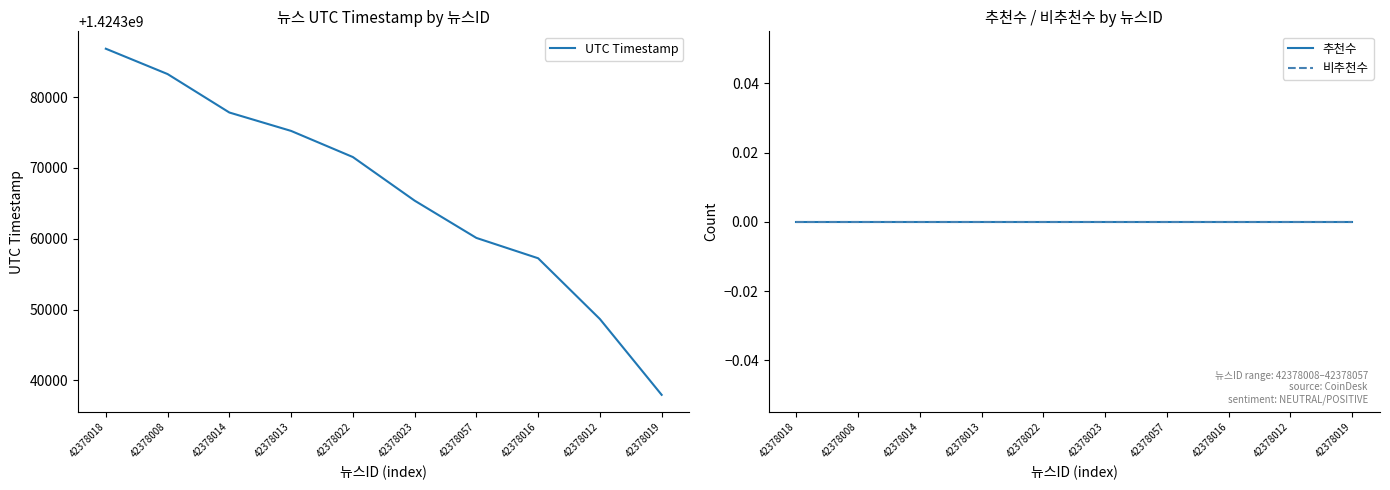

At how many categories does at least one series exceed 969910747?

10